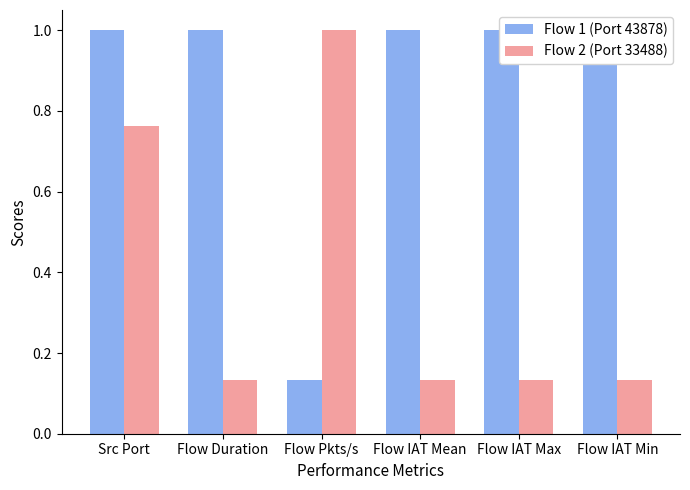

At which category is the sum across all series the highest?

Src Port